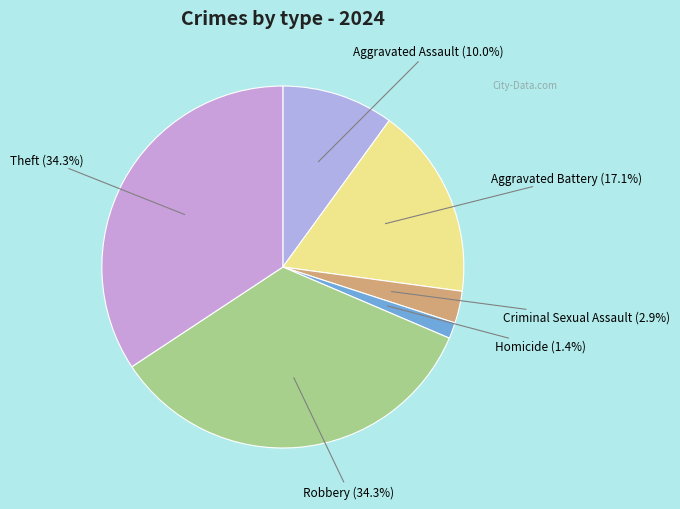

How much of the chart is everything except Aggravated Battery?

82.9%